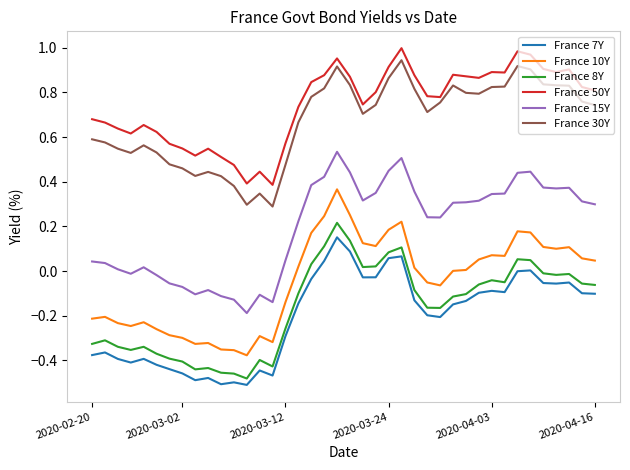

True or false: France 8Y and France 30Y cross at least once.

False